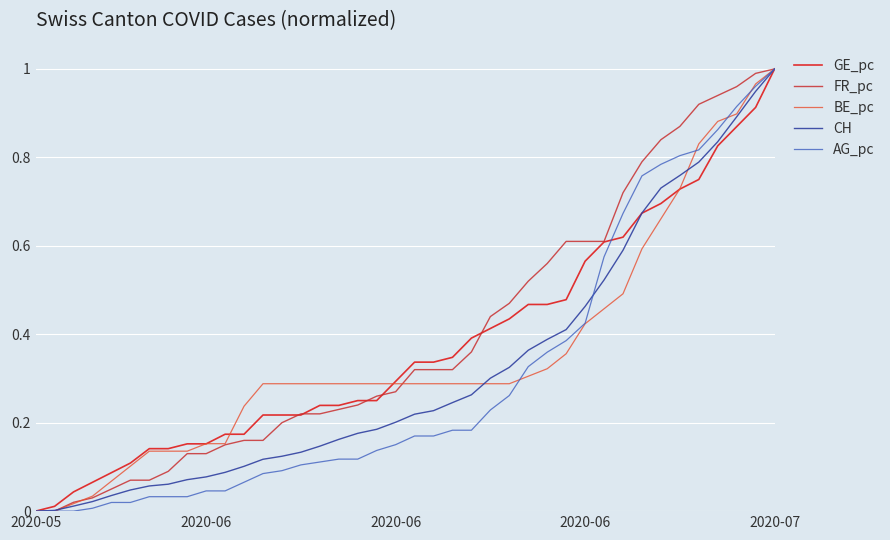

Does the chart have visible grid lines?

Yes